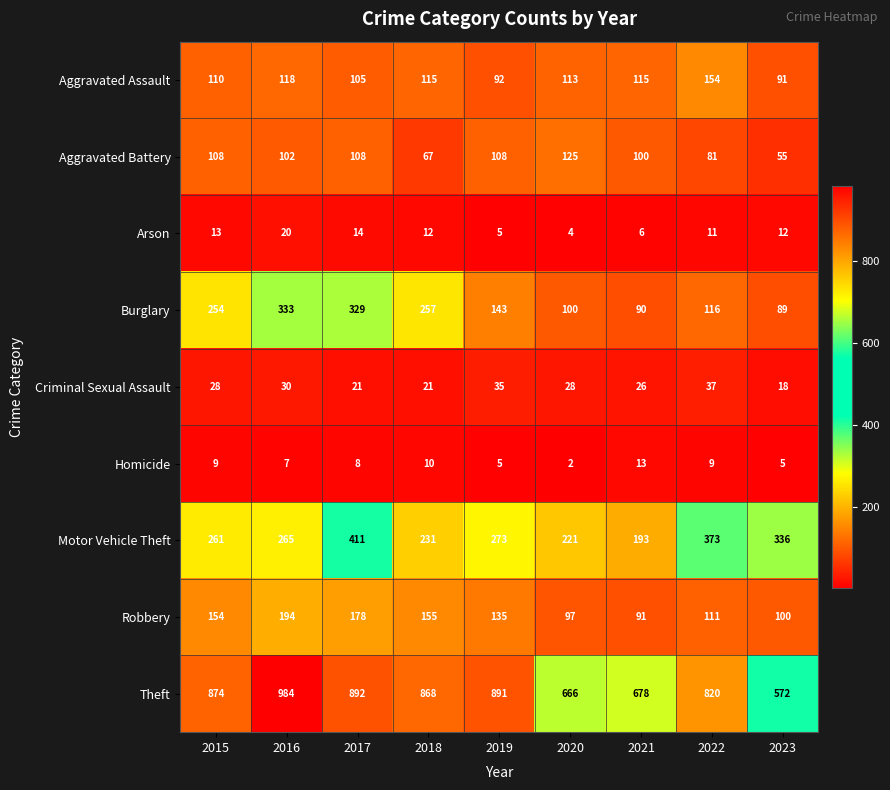

Between 2016 and 2017, which series saw the biggest shift?

Motor Vehicle Theft